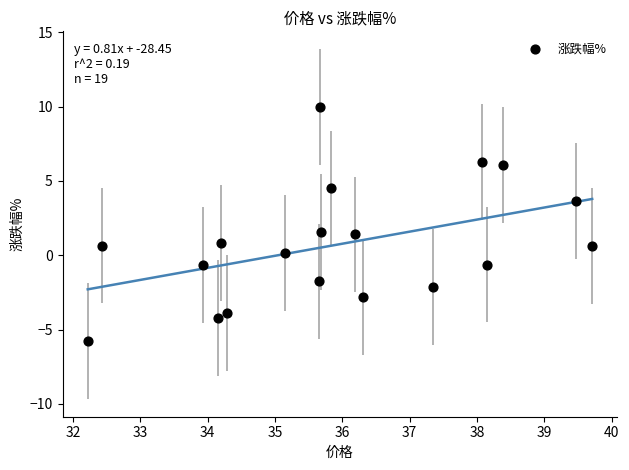

What is the range of Y values (max minus min)?

15.8